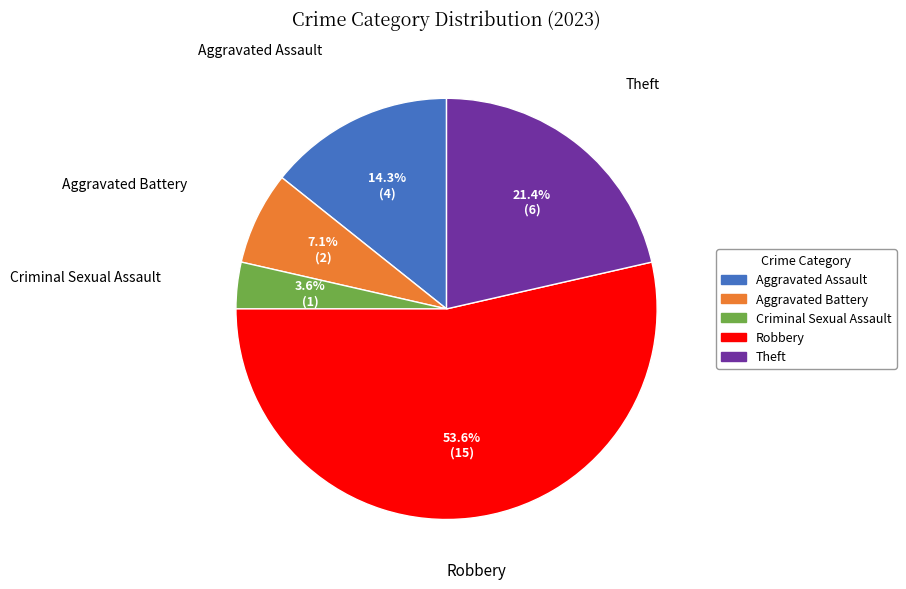

To the nearest percent, what is the combined percentage of Aggravated Battery and Criminal Sexual Assault?

11%